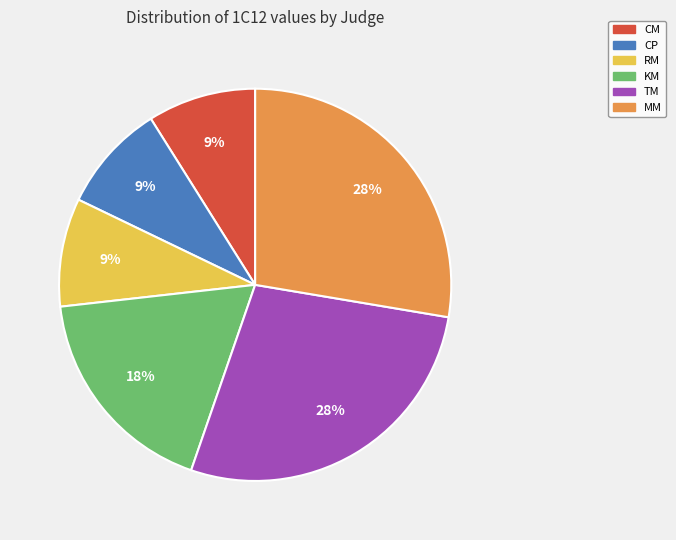

To the nearest percent, what percentage of the pie is KM?

18%